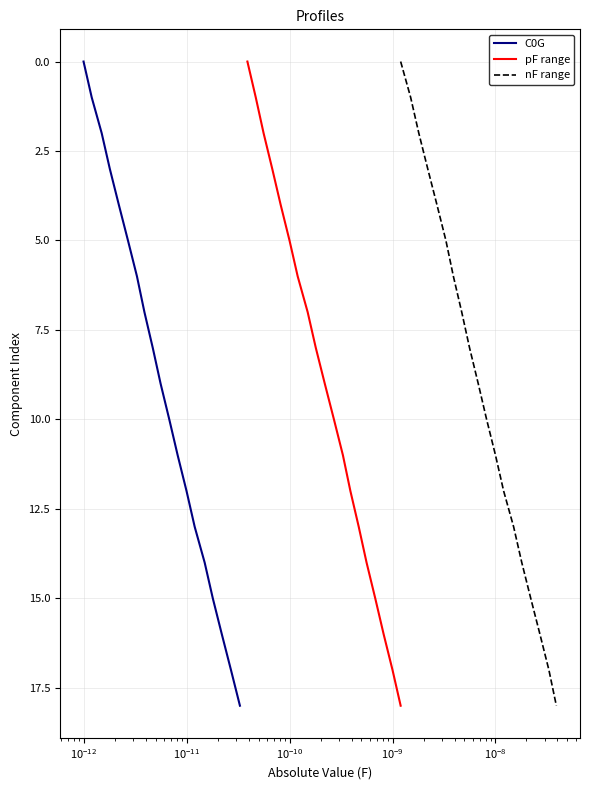

How many values in the C0G series are below 9?

9